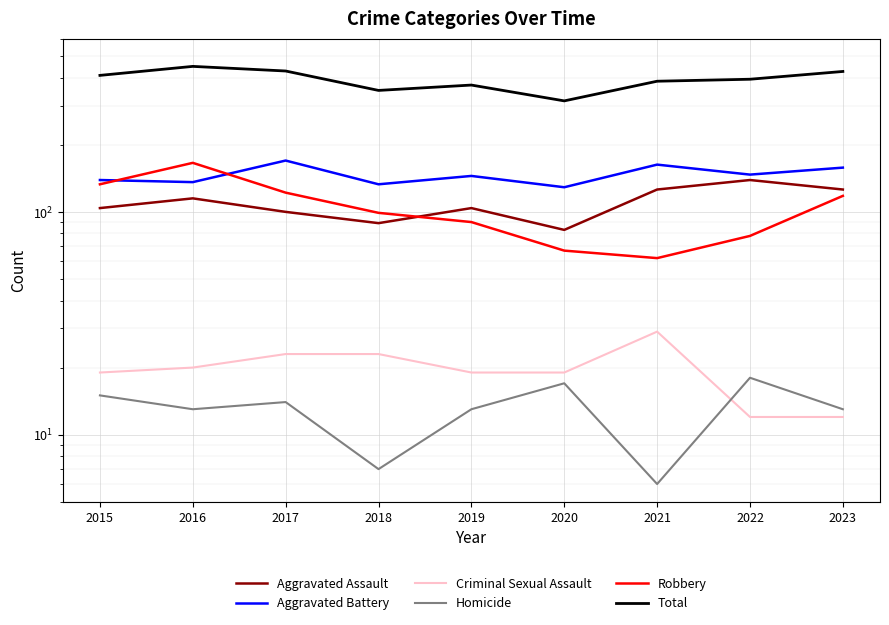

Which series has the largest total across all categories?

Total